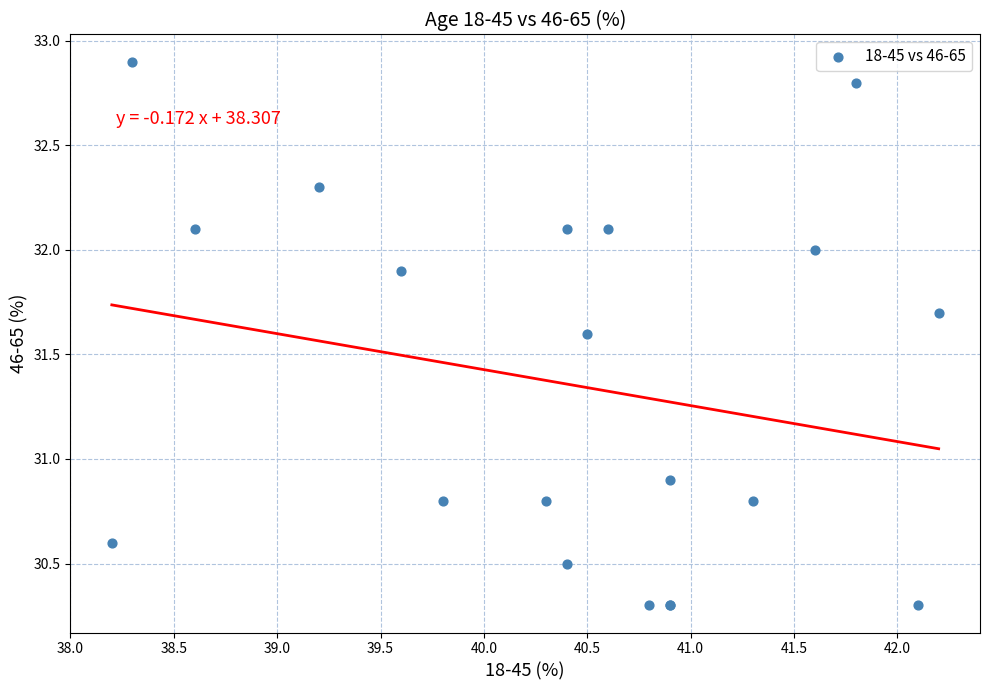

What Y value in the scatter plot is closest to 31?

30.9